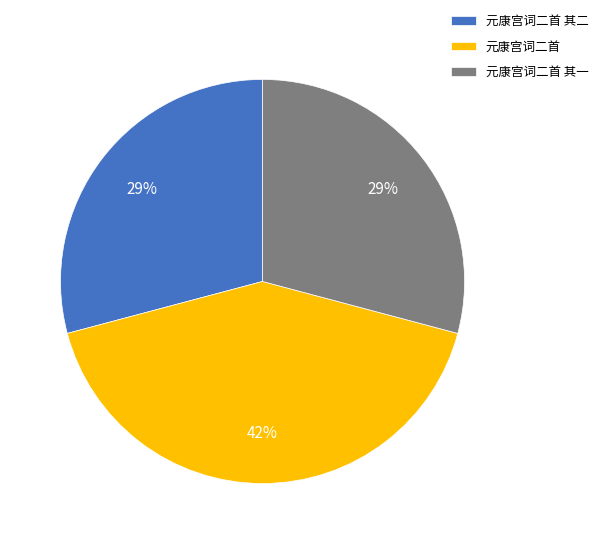

To the nearest percent, what is the average slice percentage?

33%